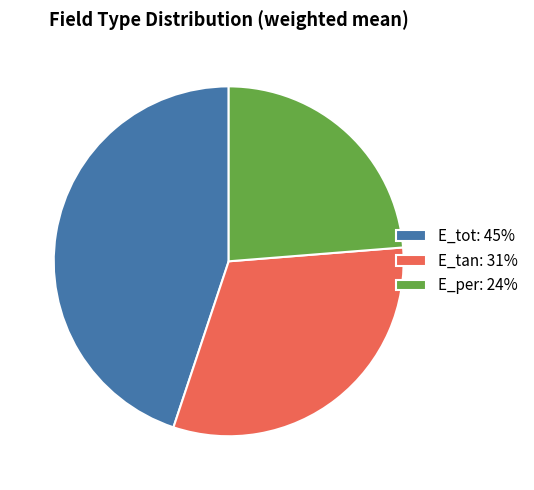

What is the smallest slice in the pie chart?

E_per